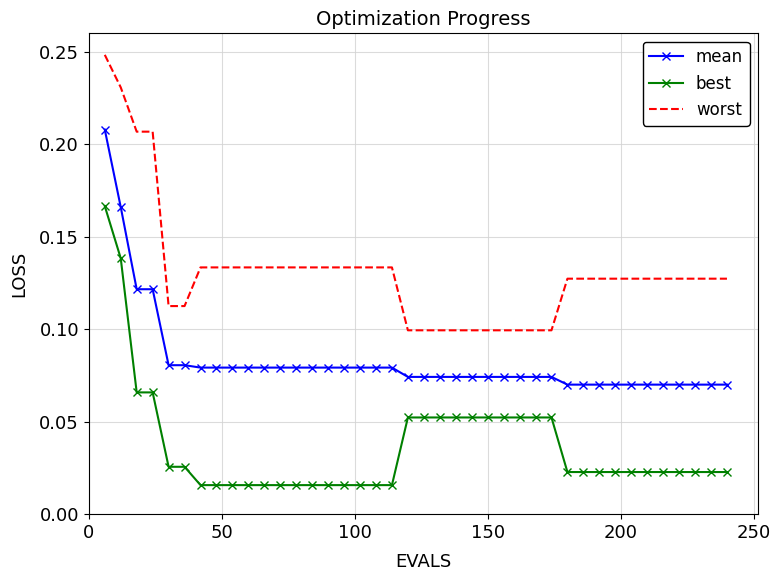

True or false: best and worst intersect in this chart.

False